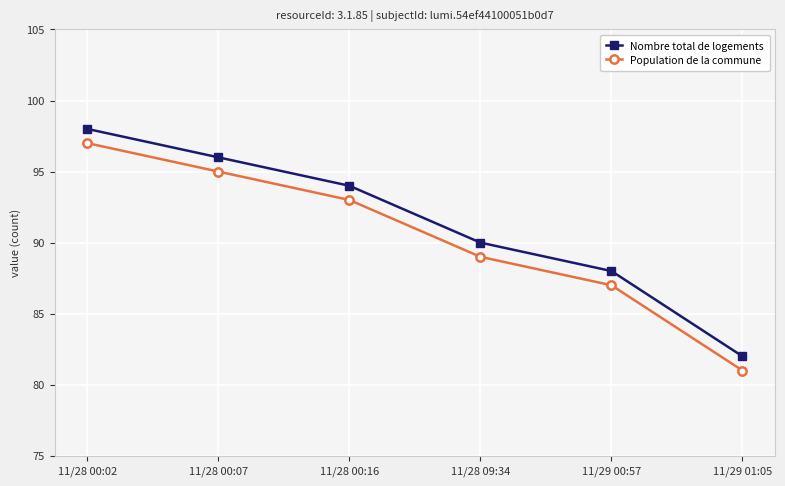

At how many categories does at least one series exceed 81?

6